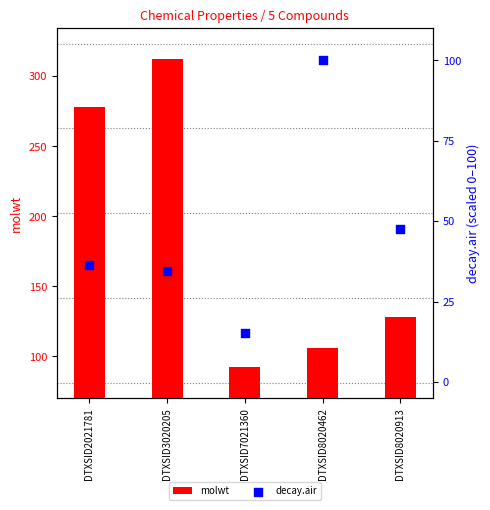

Which series has the largest total across all categories?

molwt